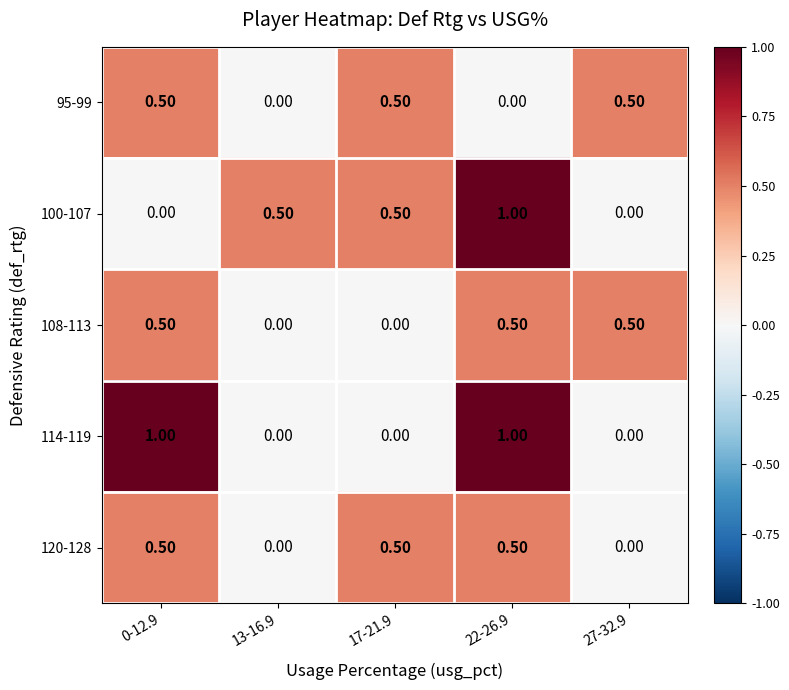

At which category is the sum across all series the highest?

22-26.9